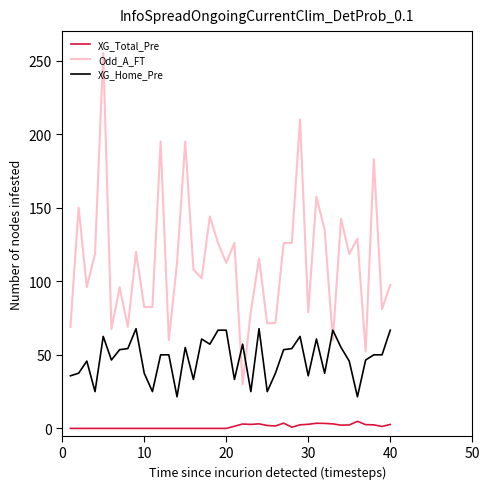

True or false: XG_Total_Pre and XG_Home_Pre intersect in this chart.

False